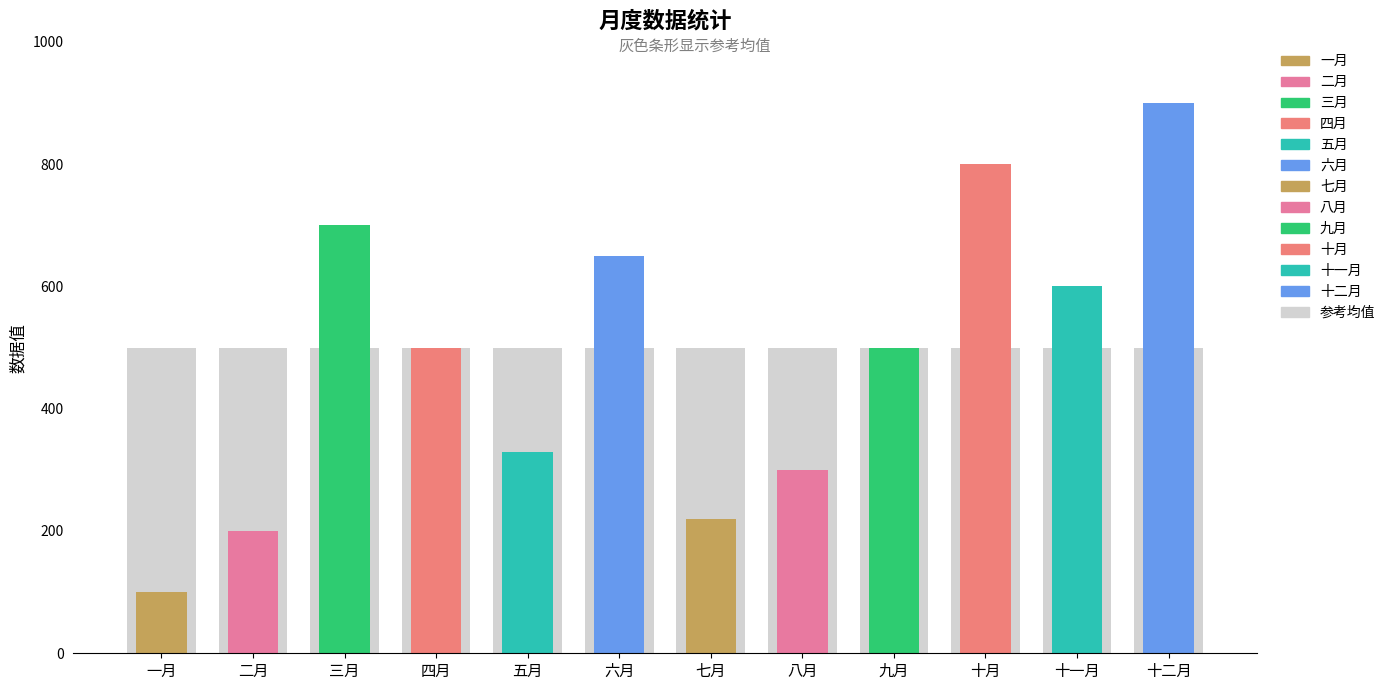

The chart shows a value of 650 at 六月. True or false?

True